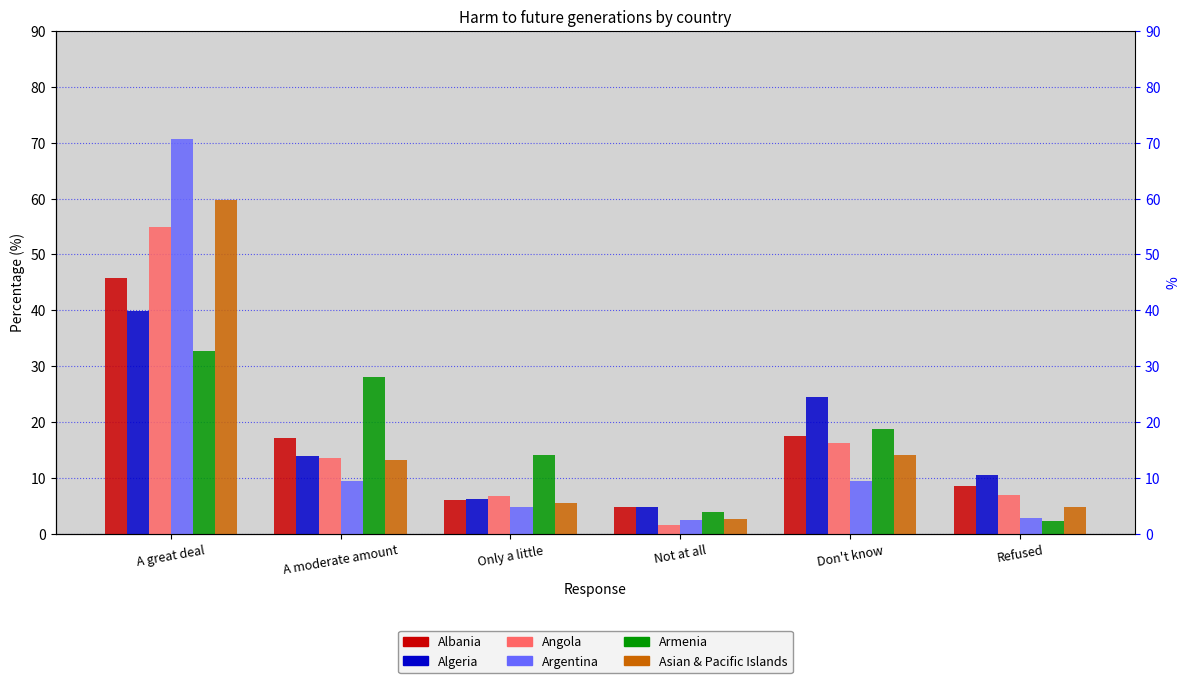

The Angola series shows 3.2 at Only a little. True or false?

False